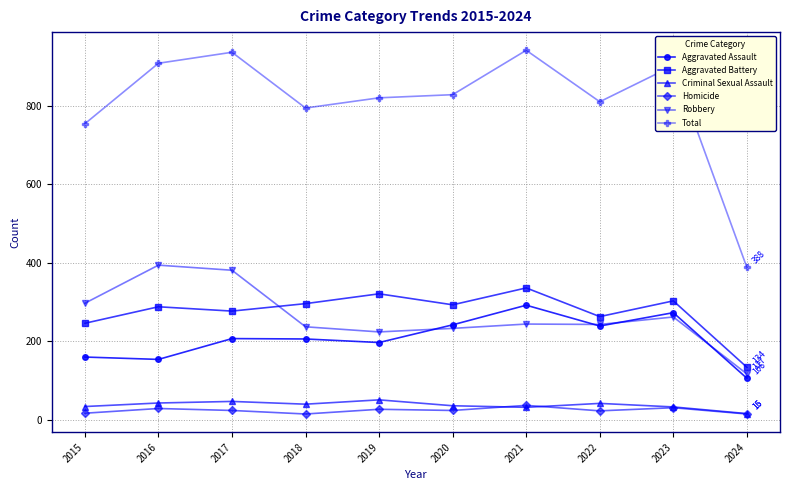

True or false: Criminal Sexual Assault has more than 1 points higher than both neighbors.

True